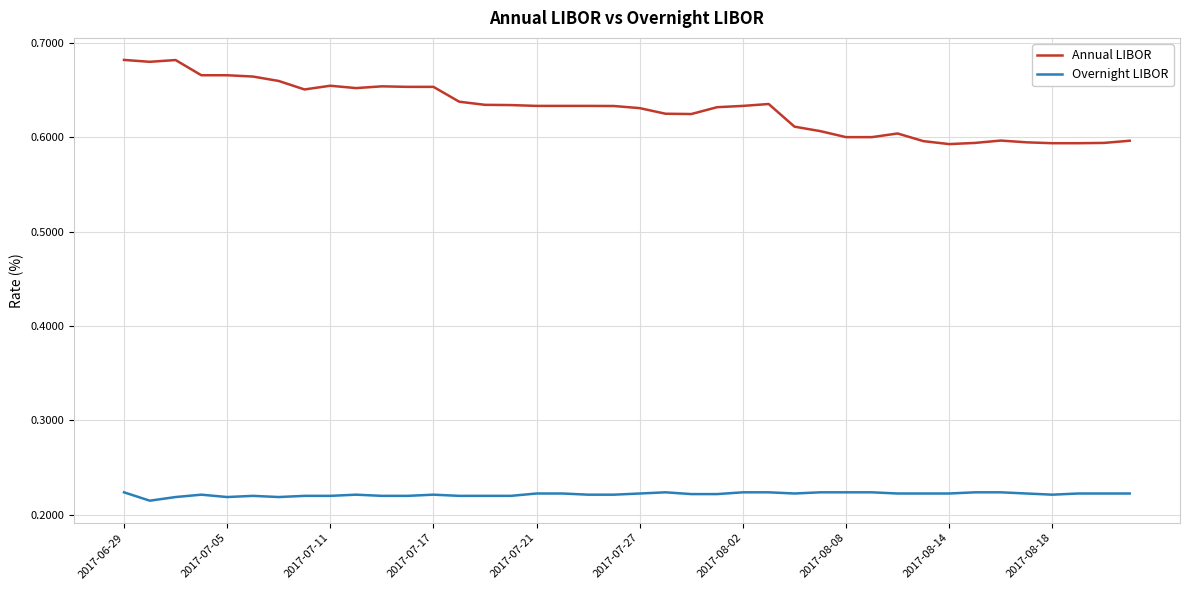

Rank the series by their maximum value, from lowest to highest.

Overnight LIBOR, Annual LIBOR